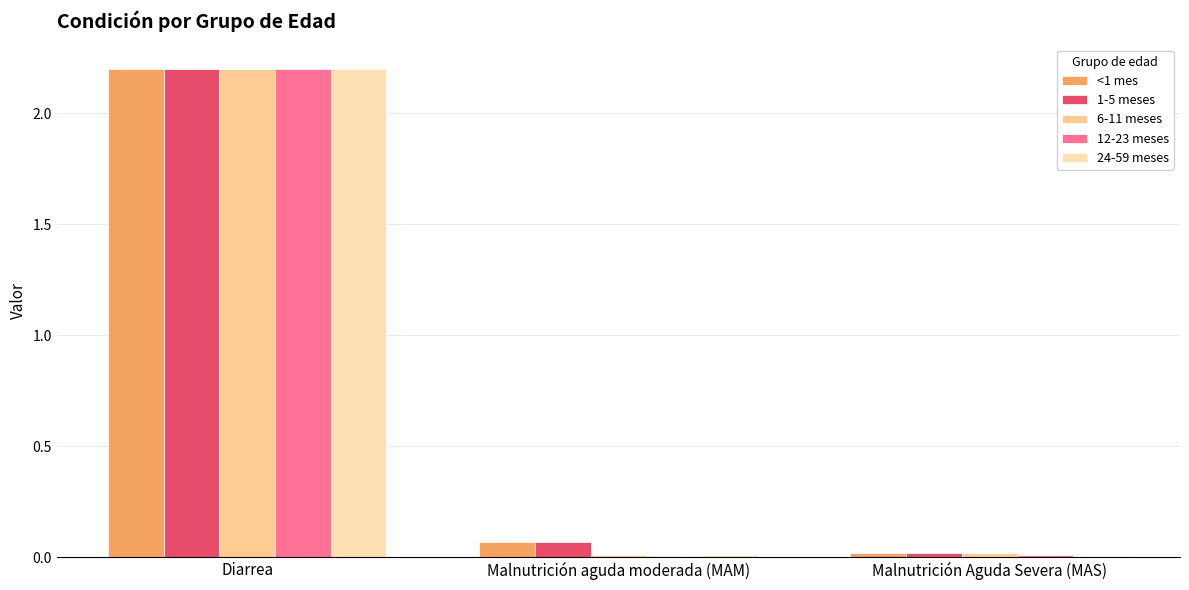

How many groups of bars are there?

3